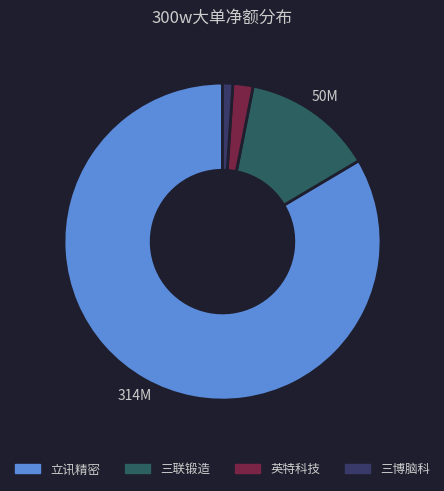

Is there a majority slice in this chart?

Yes